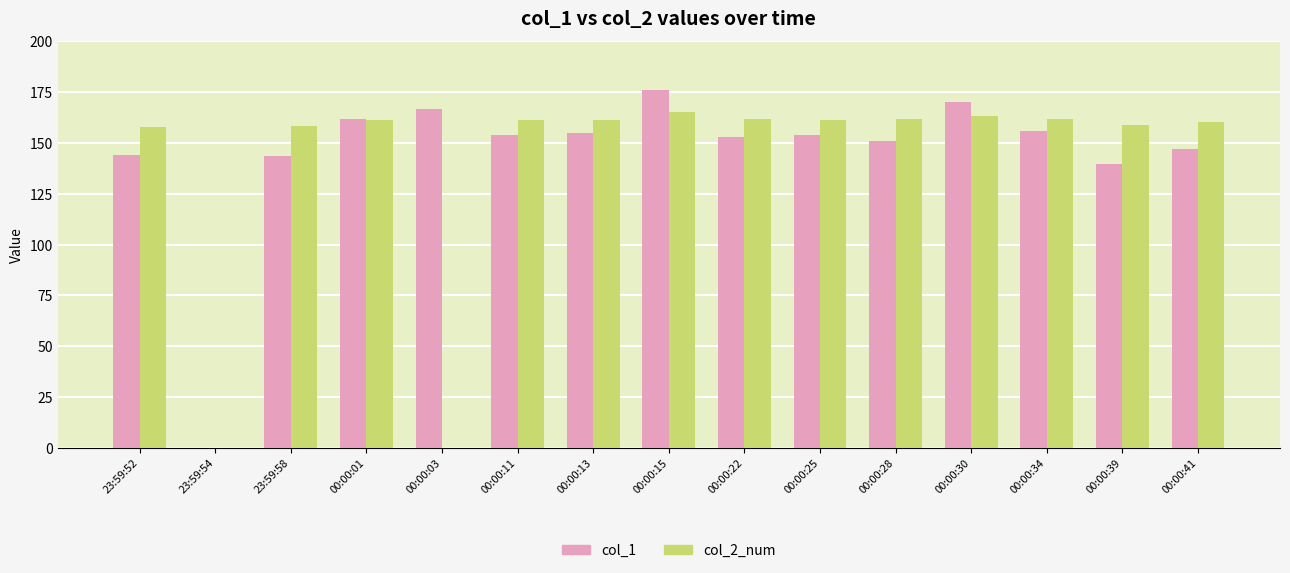

At which category is the sum across all series the highest?

00:00:15